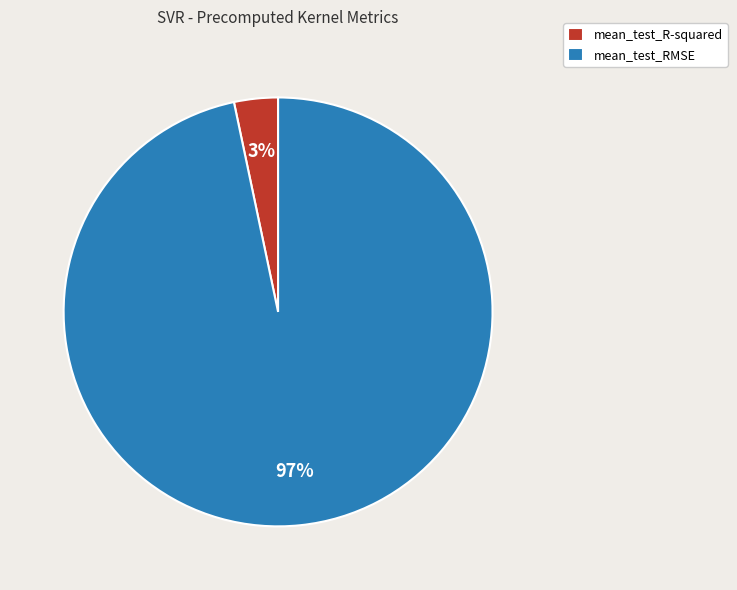

Which has a higher value, mean_test_RMSE or mean_test_R-squared?

mean_test_RMSE